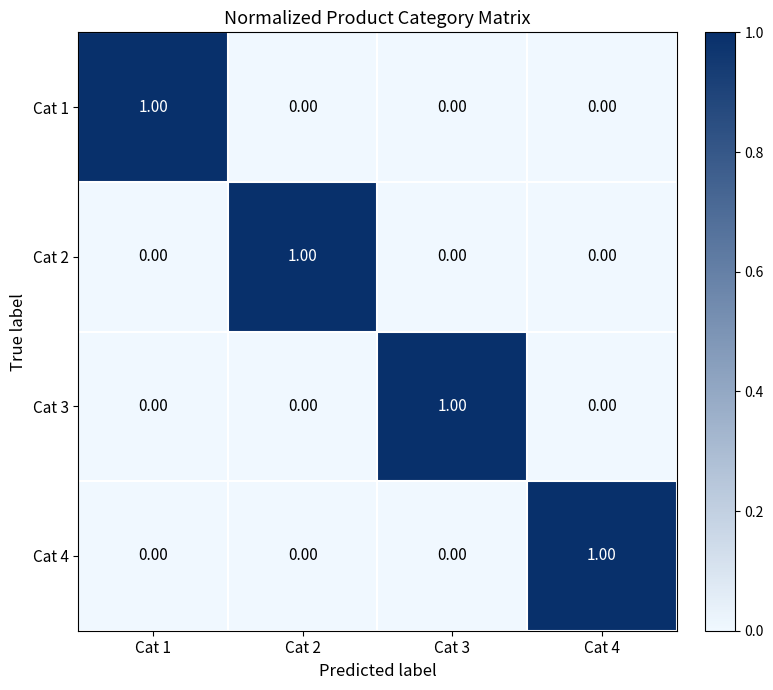

At how many categories does at least one series exceed 0?

4